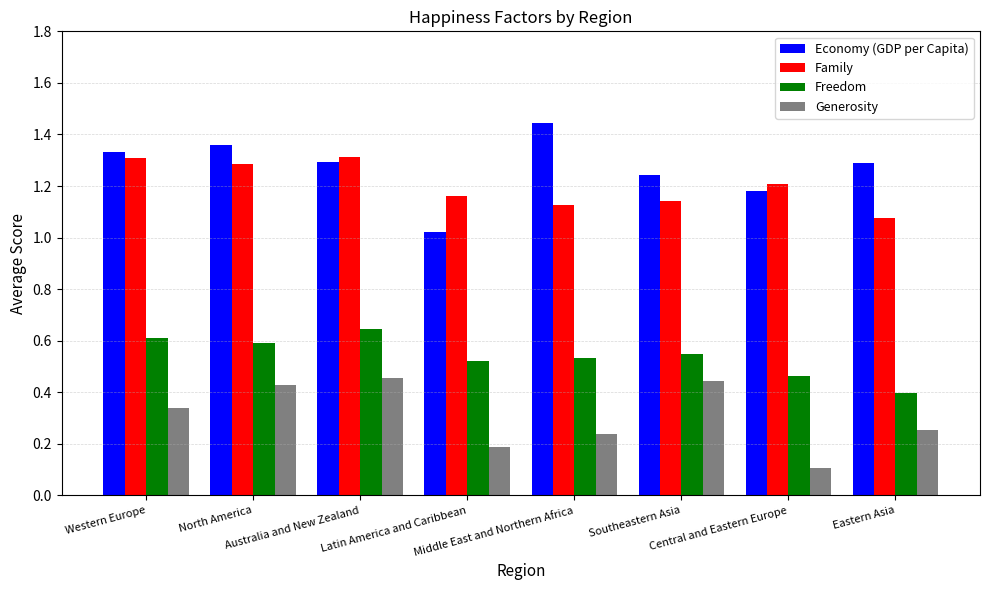

How many distinct data groups are displayed?

4